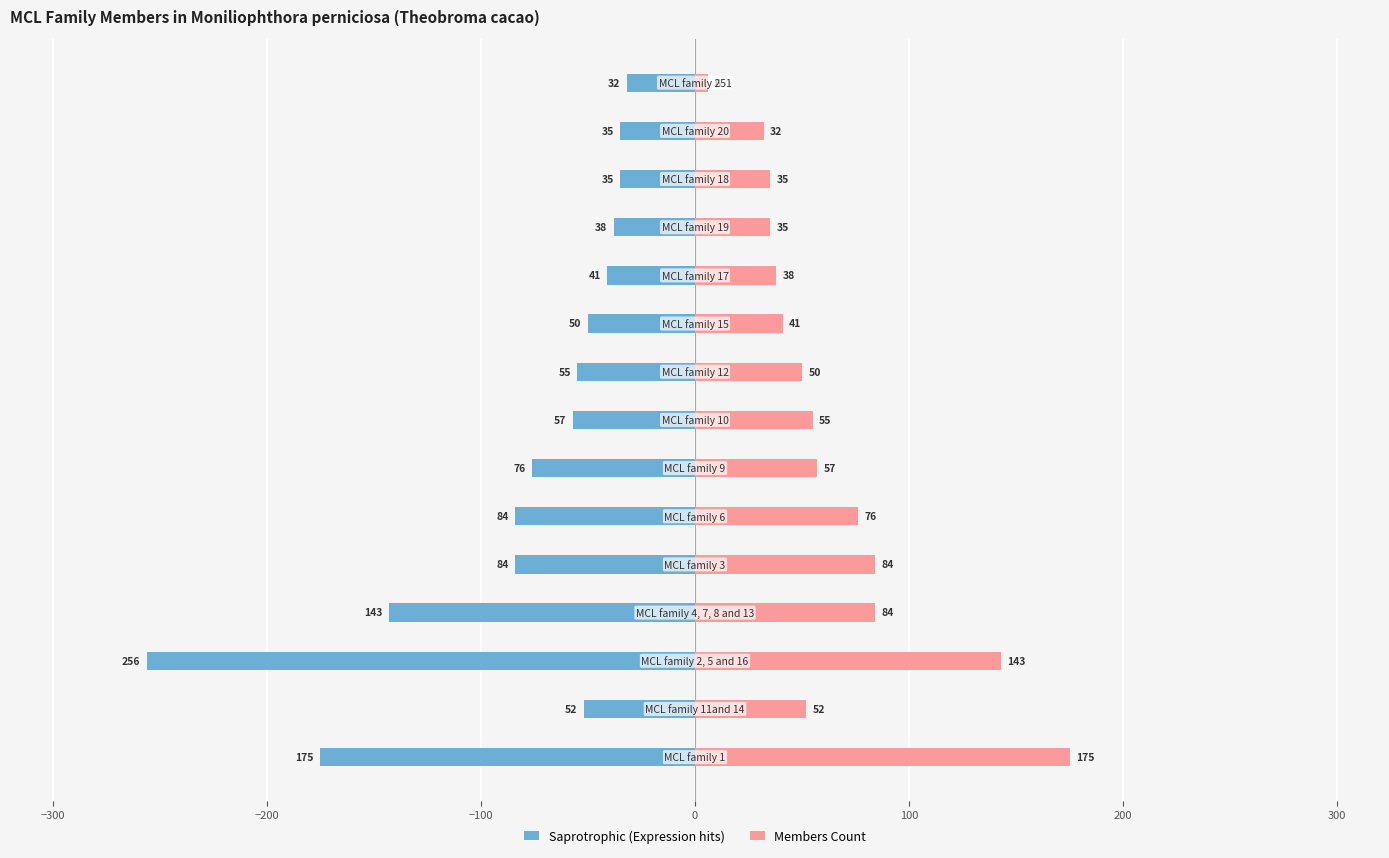

What is the minimum value for Saprotrophic (Expression hits)?

-256